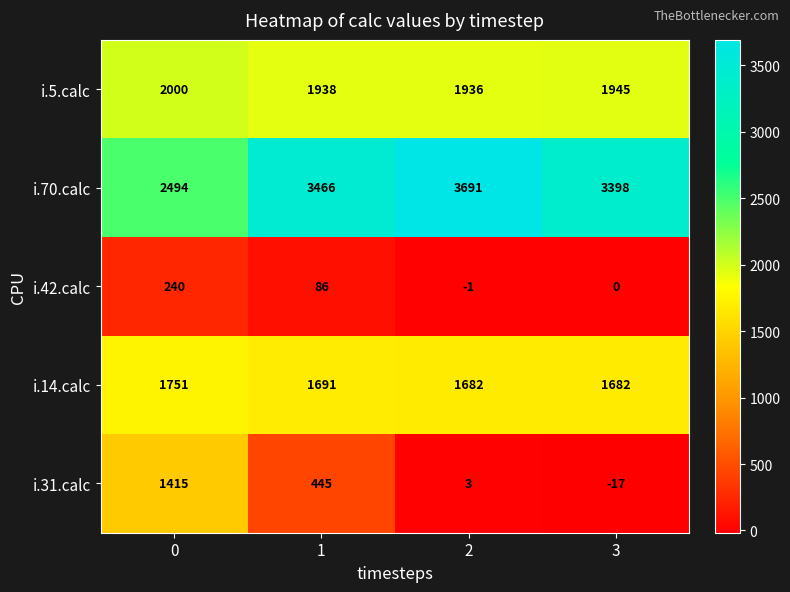

Read the i.5.calc value at 3, to the nearest 5.

1945